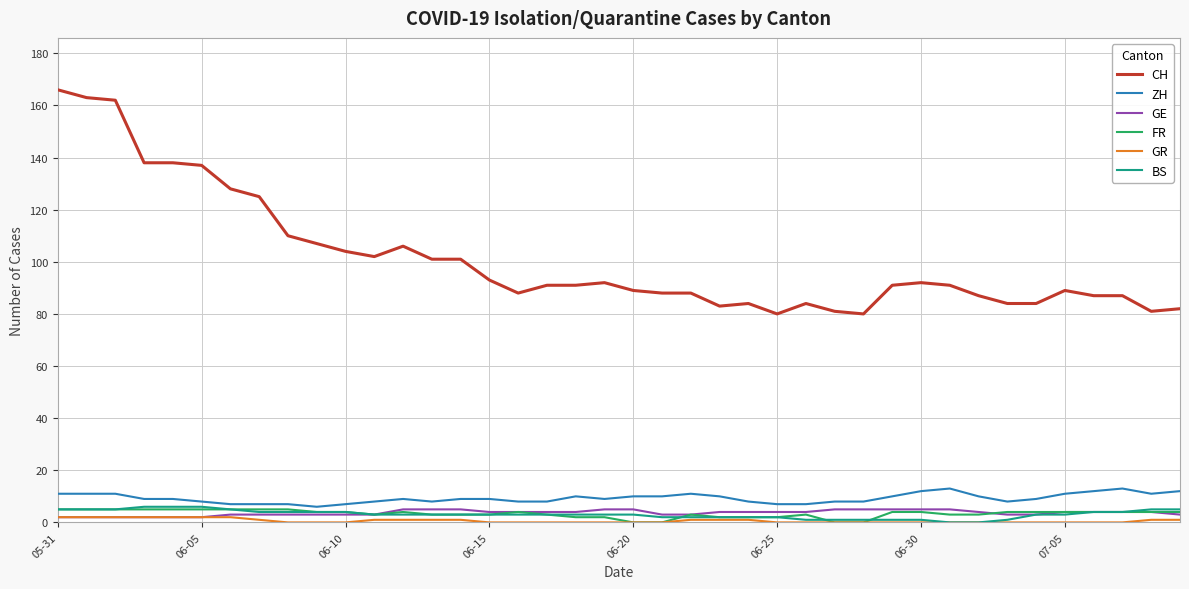

What is the difference between the maximum and second lowest values in the ZH series?

6